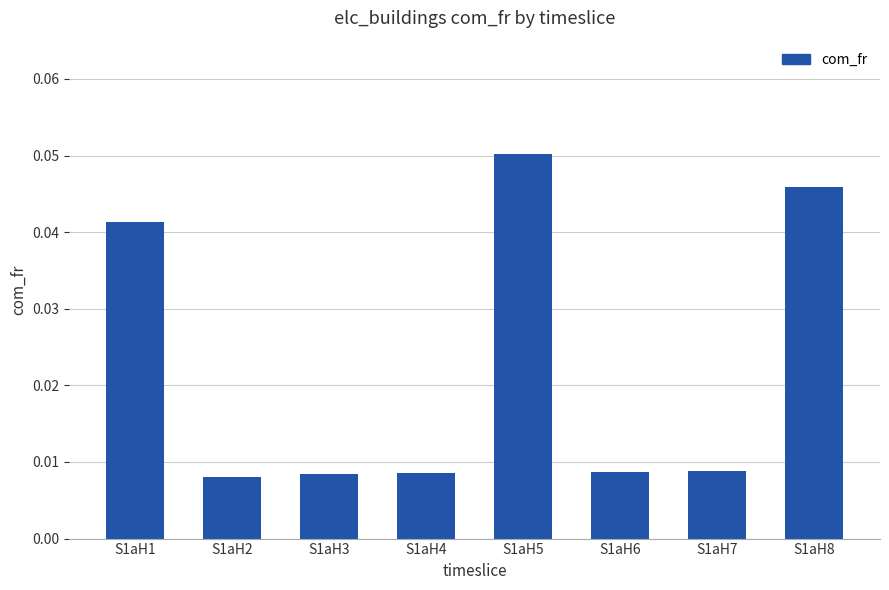

Which has a higher value, S1aH3 or S1aH8?

S1aH8